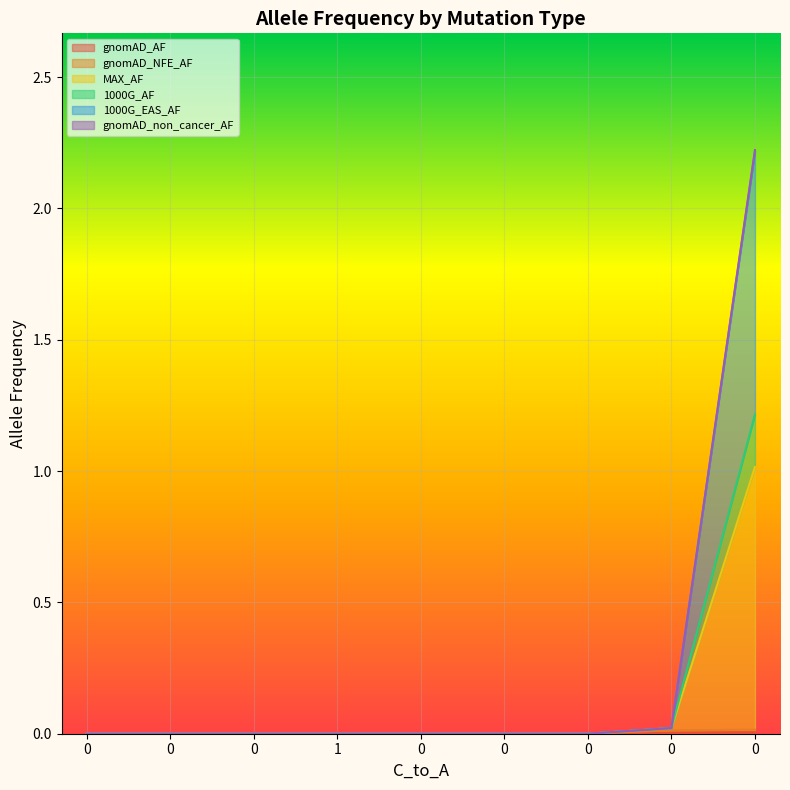

The 1000G_EAS_AF series shows 0.0 at 0. True or false?

True